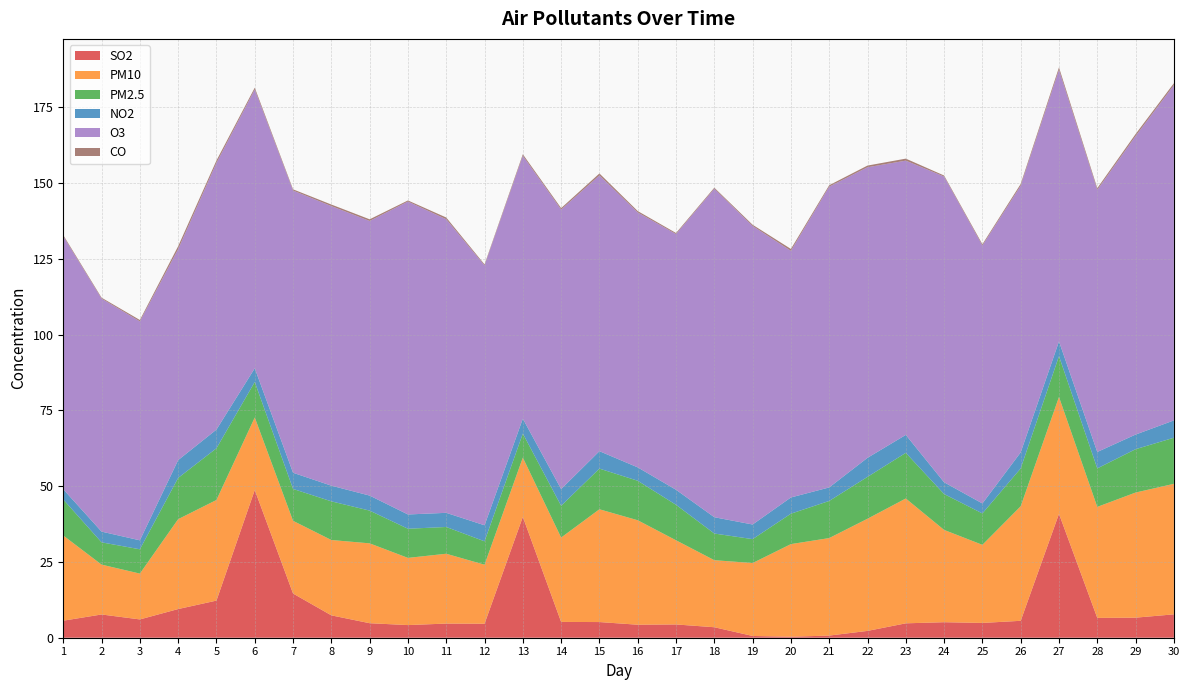

True or false: O3 and PM2.5 cross at least once.

False